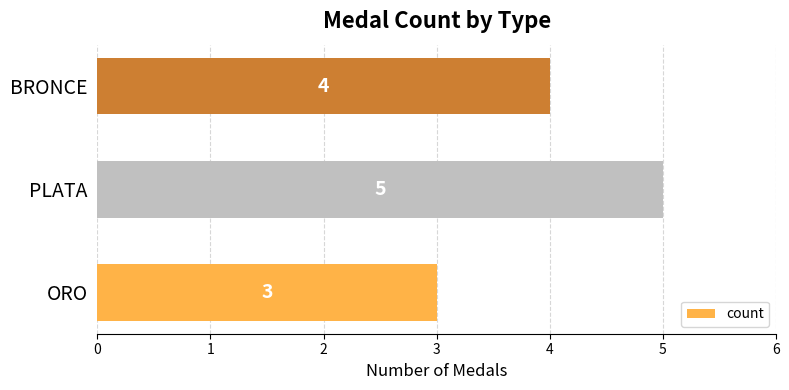

What is the approximate value at ORO?

3